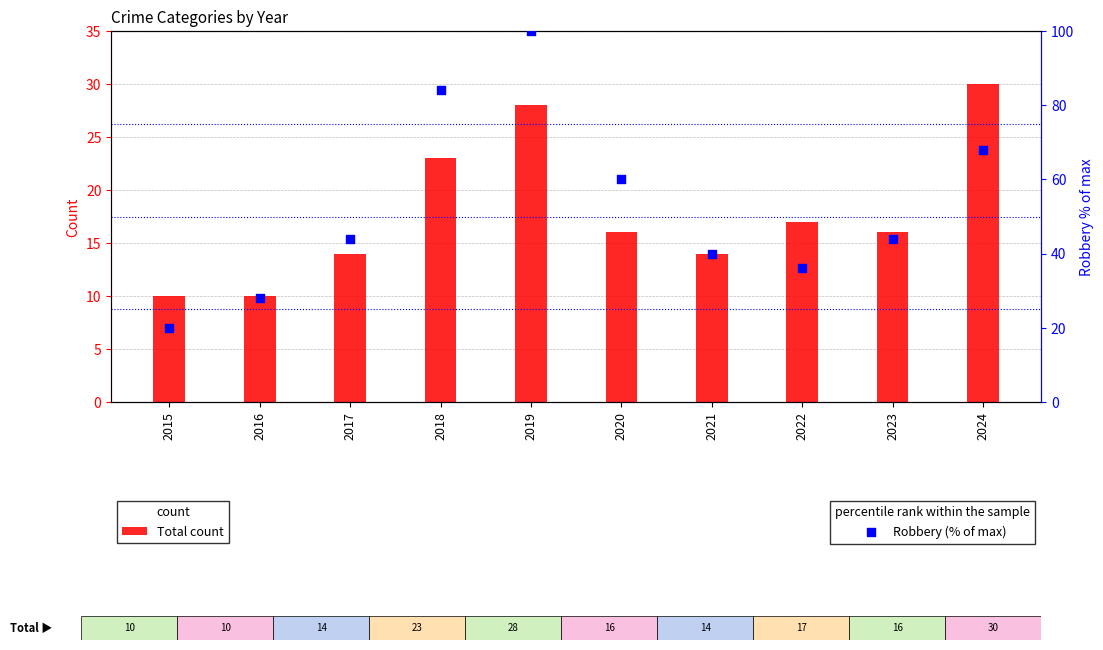

Which series contains the highest Y value?

Robbery (% of max)